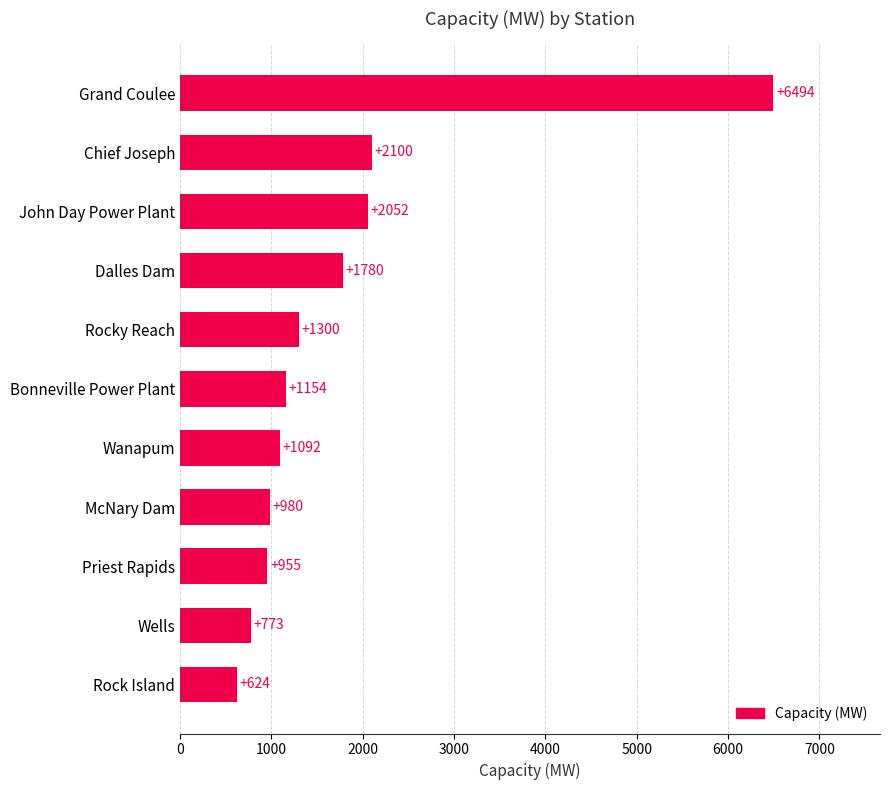

Reading bottom to top, list all the values displayed in this chart.

624	773	955	980	1092	1154	1300	1780	2052	2100	6494